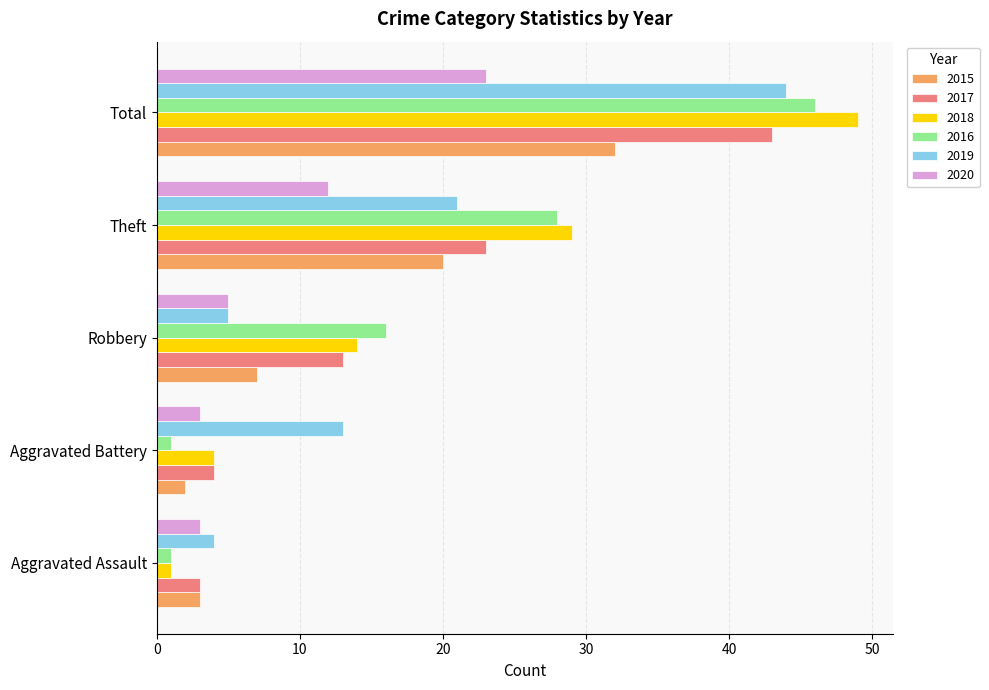

What is the difference between the maximum and minimum values in the 2017 series?

40